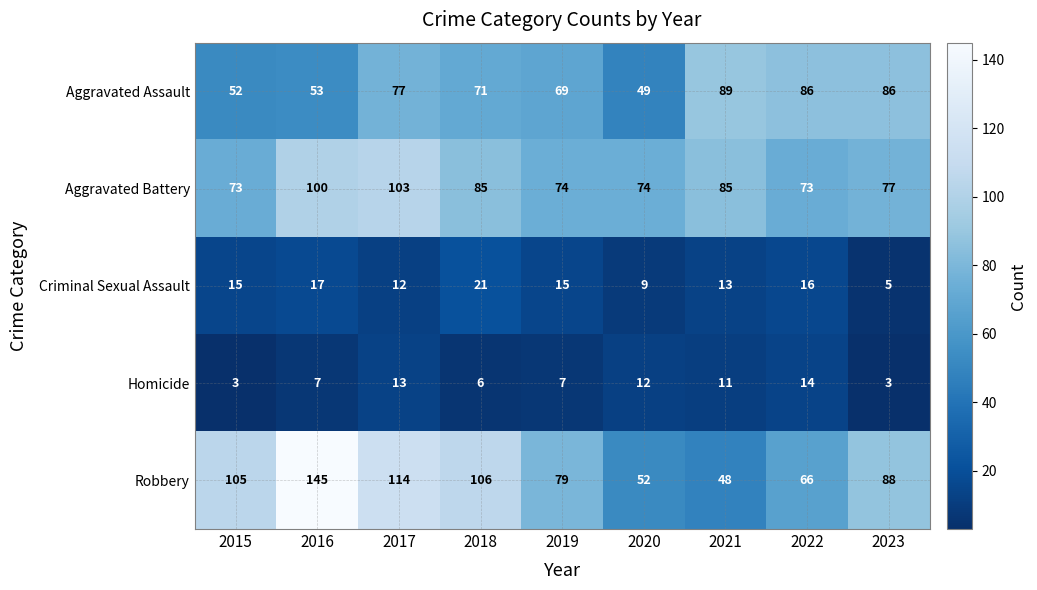

What is the difference between the maximum and minimum values in the Robbery series?

97